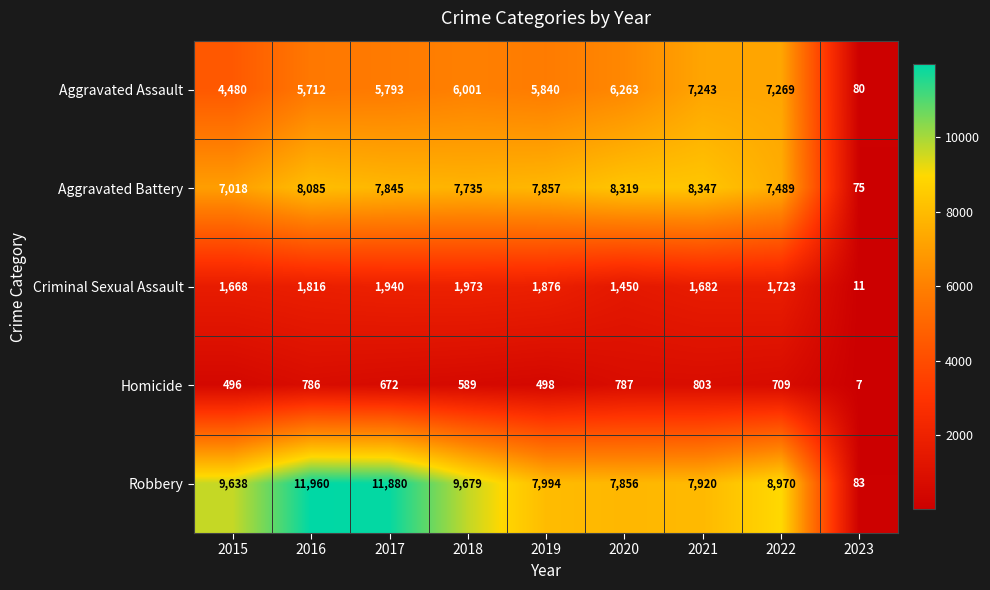

At which category is the sum across all series the highest?

2016